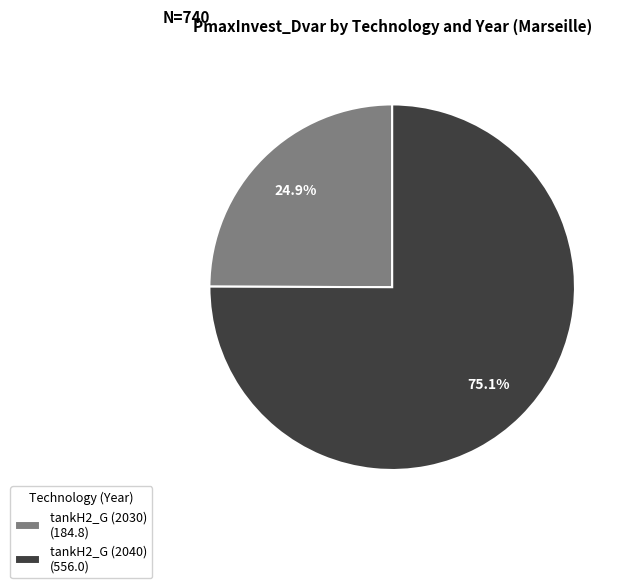

Rank the categories by value from highest to lowest.

tankH2_G (2040) (556.0), tankH2_G (2030) (184.8)